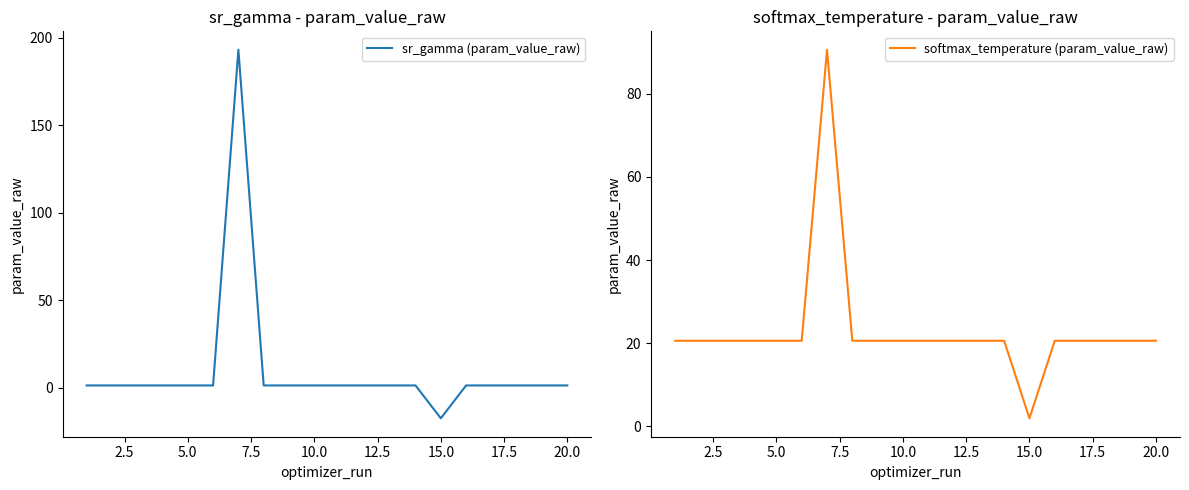

What is the approximate value of sr_gamma (param_value_raw) at 15.0?

-17.3